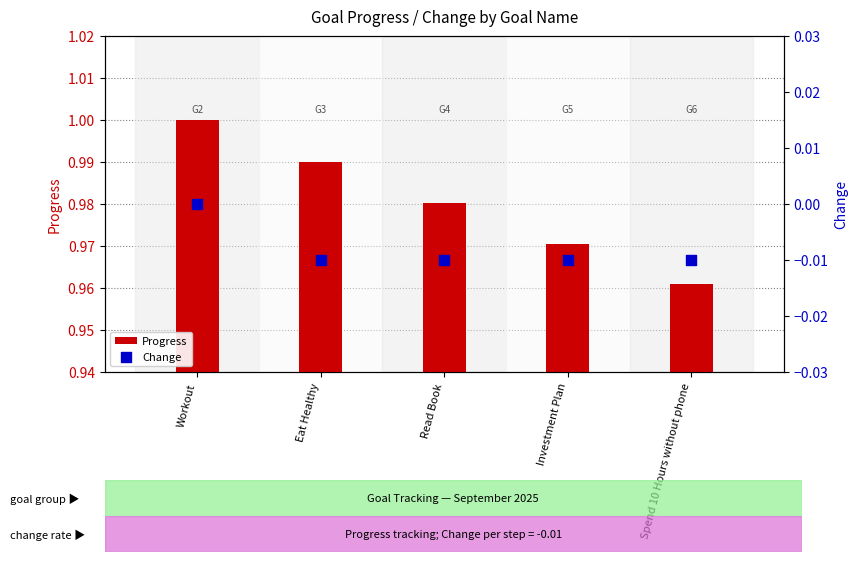

Is the value of Progress at Read Book greater than the value of Change at Workout?

Yes